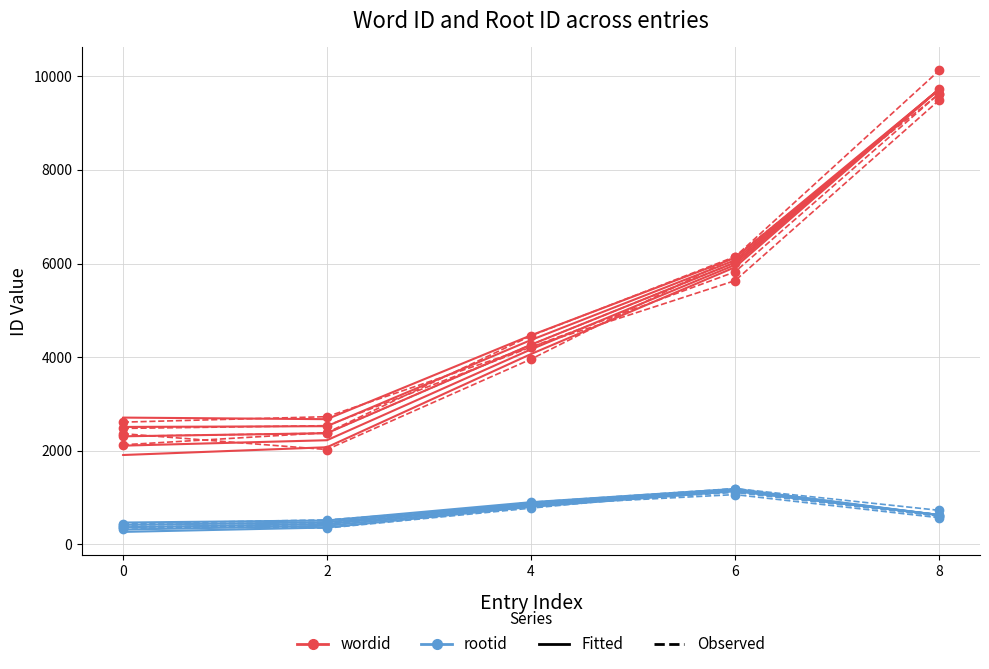

Does the chart have visible grid lines?

Yes